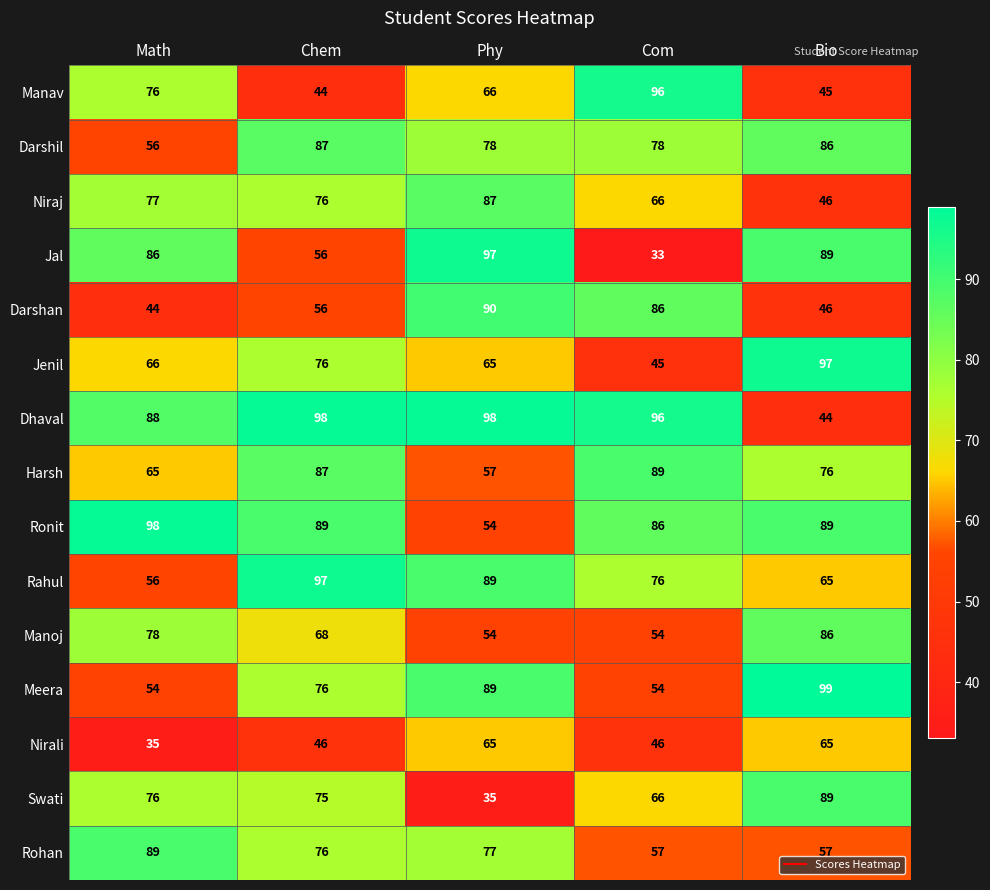

What is the spread (max minus min) of values at Math?

63